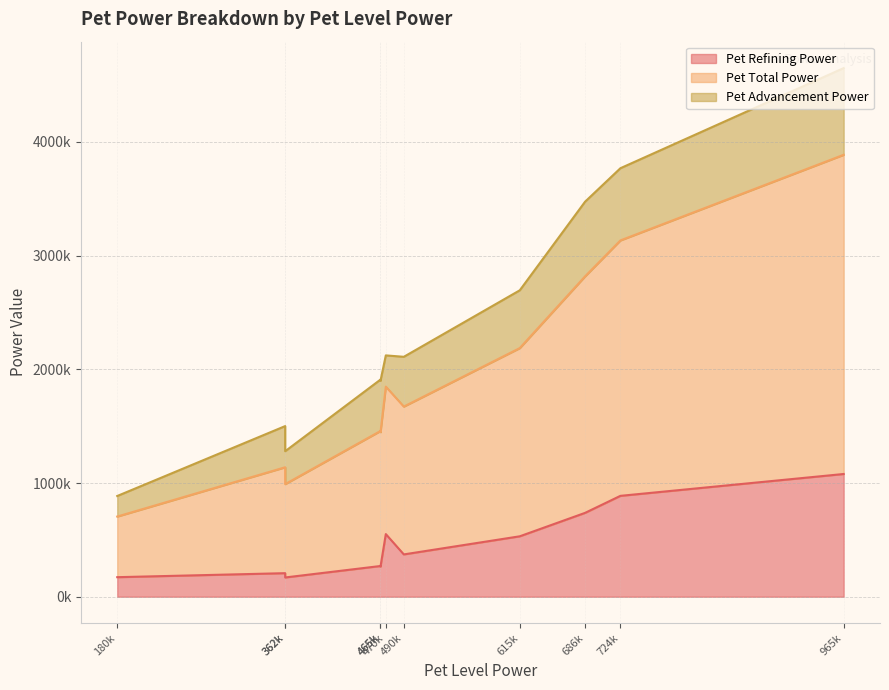

The value of Pet Refining Power at 686160 is 737520. True or false?

True